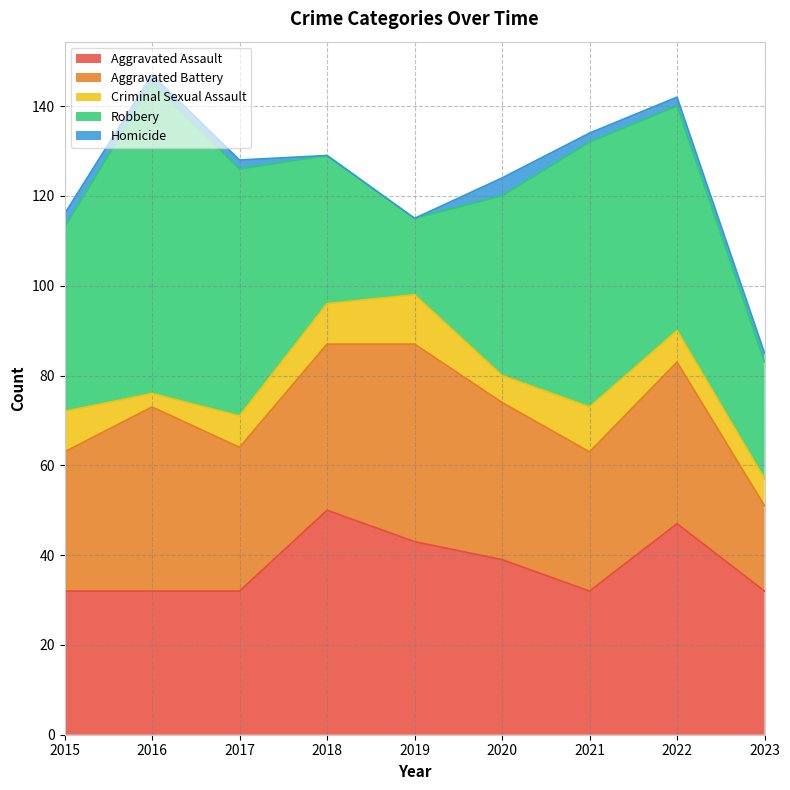

Reading left to right, transcribe all the data shown in this chart.

Aggravated Assault: 2015=32	2016=32	2017=32	2018=50	2019=43	2020=39	2021=32	2022=47	2023=32
Aggravated Battery: 2015=31	2016=41	2017=32	2018=37	2019=44	2020=35	2021=31	2022=36	2023=19
Criminal Sexual Assault: 2015=9	2016=3	2017=7	2018=9	2019=11	2020=6	2021=10	2022=7	2023=6
Robbery: 2015=41	2016=69	2017=55	2018=33	2019=17	2020=40	2021=59	2022=50	2023=26
Homicide: 2015=3	2016=2	2017=2	2018=0	2019=0	2020=4	2021=2	2022=2	2023=2